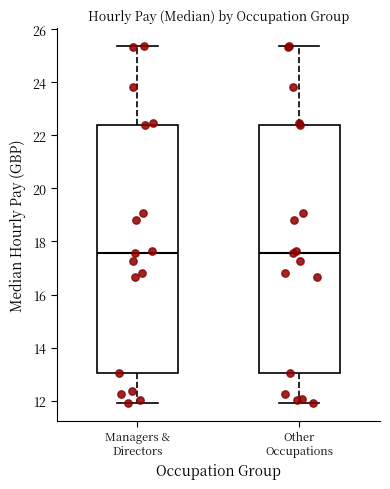

Where does the upper whisker of the box for Other Occupations end on the y-axis? The values are not printed on the chart, so give them approximately, as read against the axis.

25.4